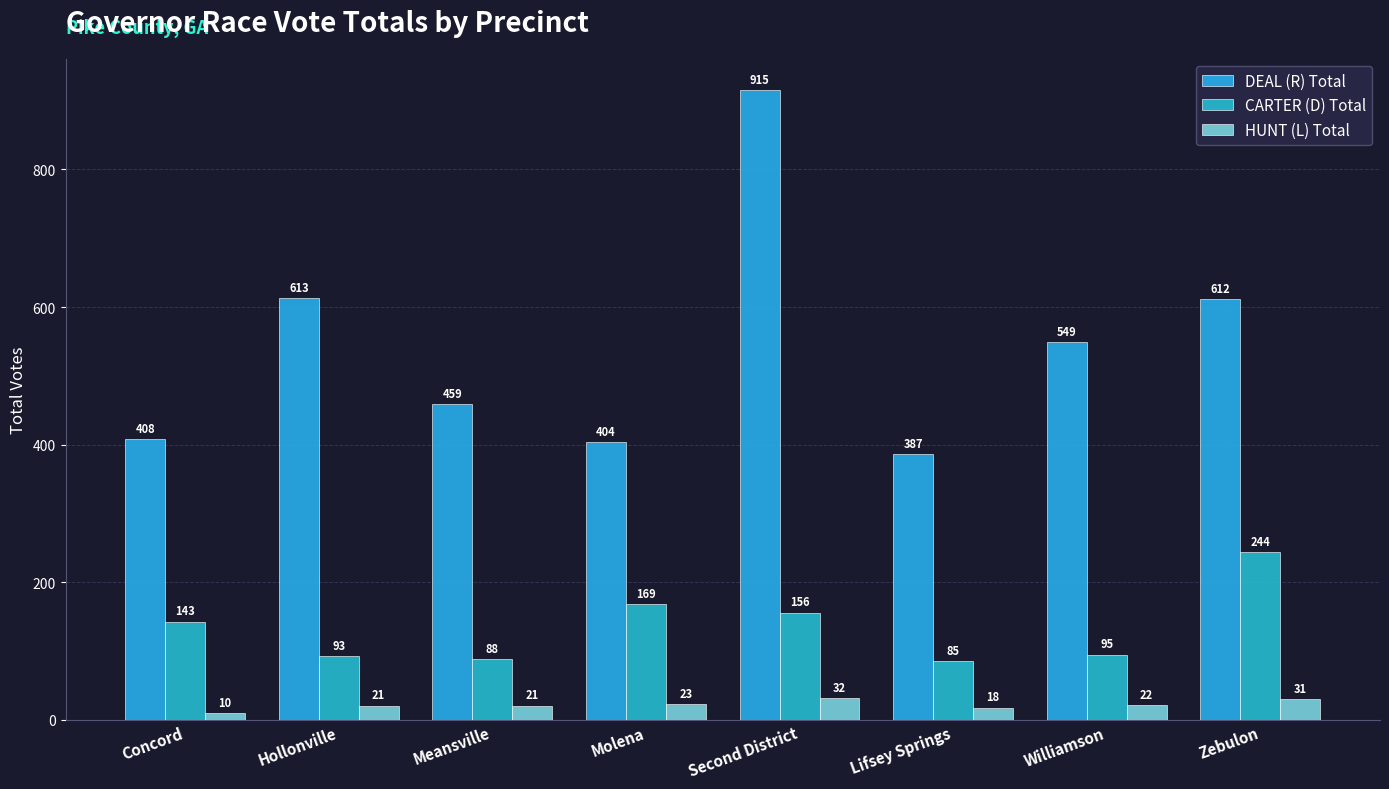

What are all the series names shown in the legend?

DEAL (R) Total, CARTER (D) Total, HUNT (L) Total